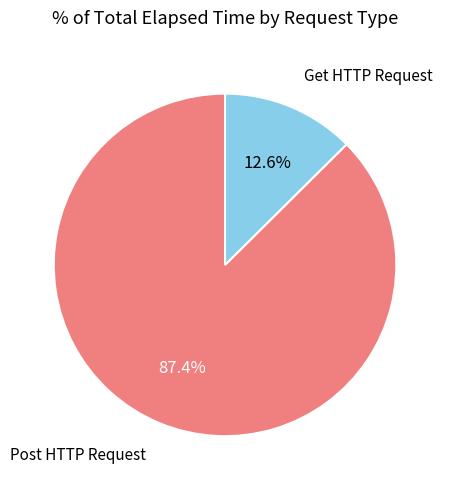

Count the number of slices in the pie.

2